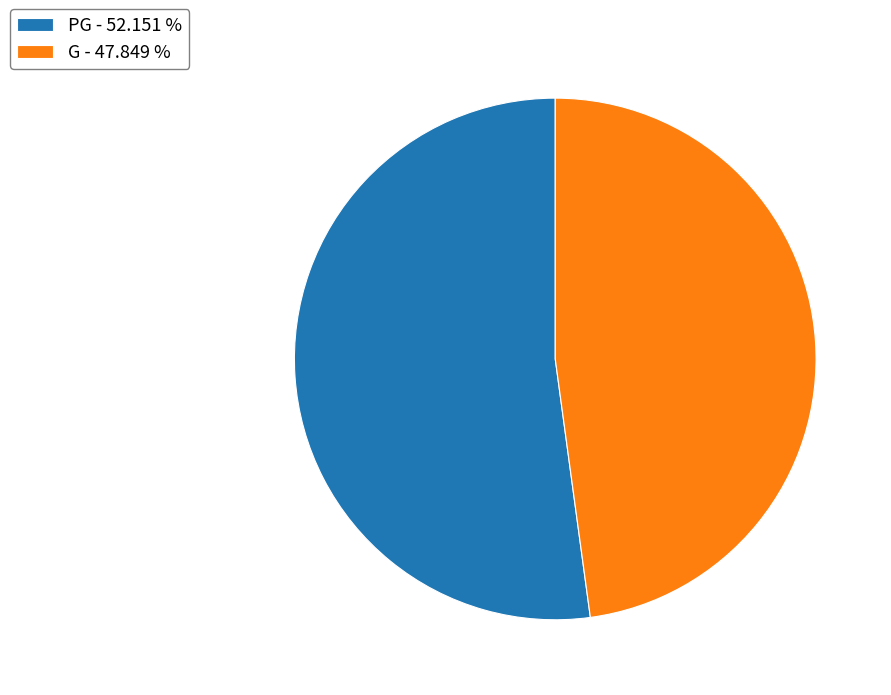

Approximately how many times larger is the value at PG compared to G?

1.1